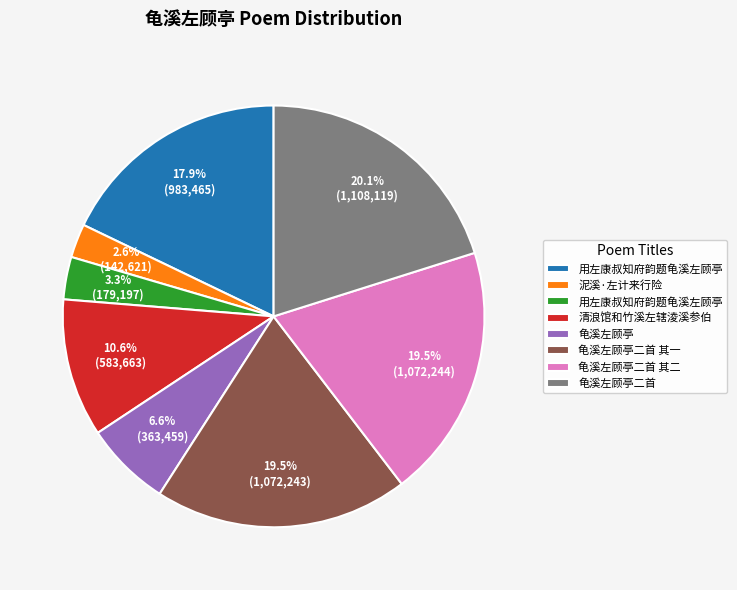

Does any single category account for the majority?

No